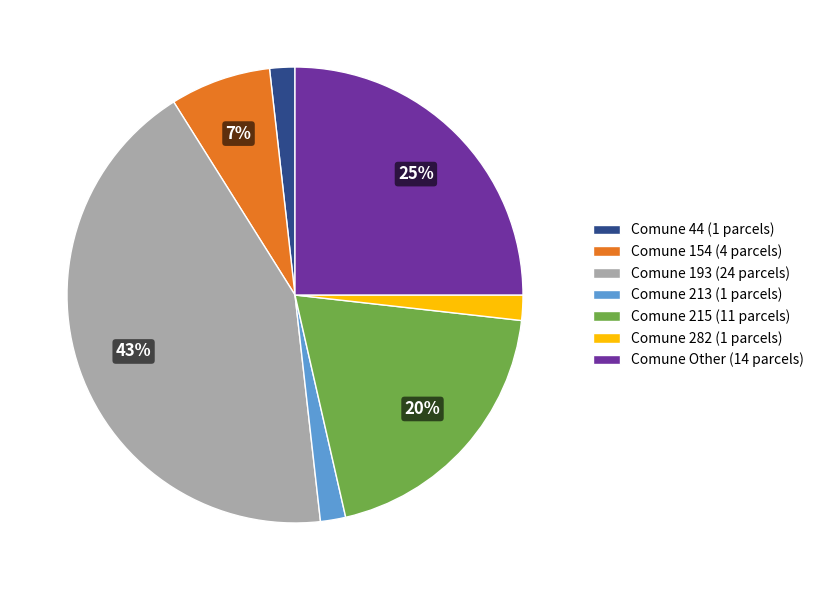

Which slice is the largest?

Comune 193 (24 parcels)